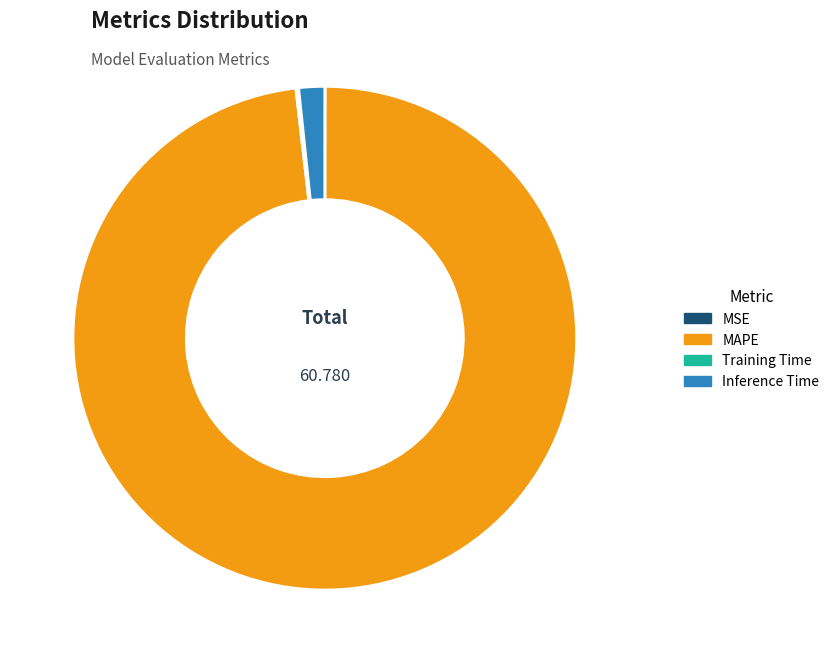

Which slice represents more than half of the pie?

MAPE